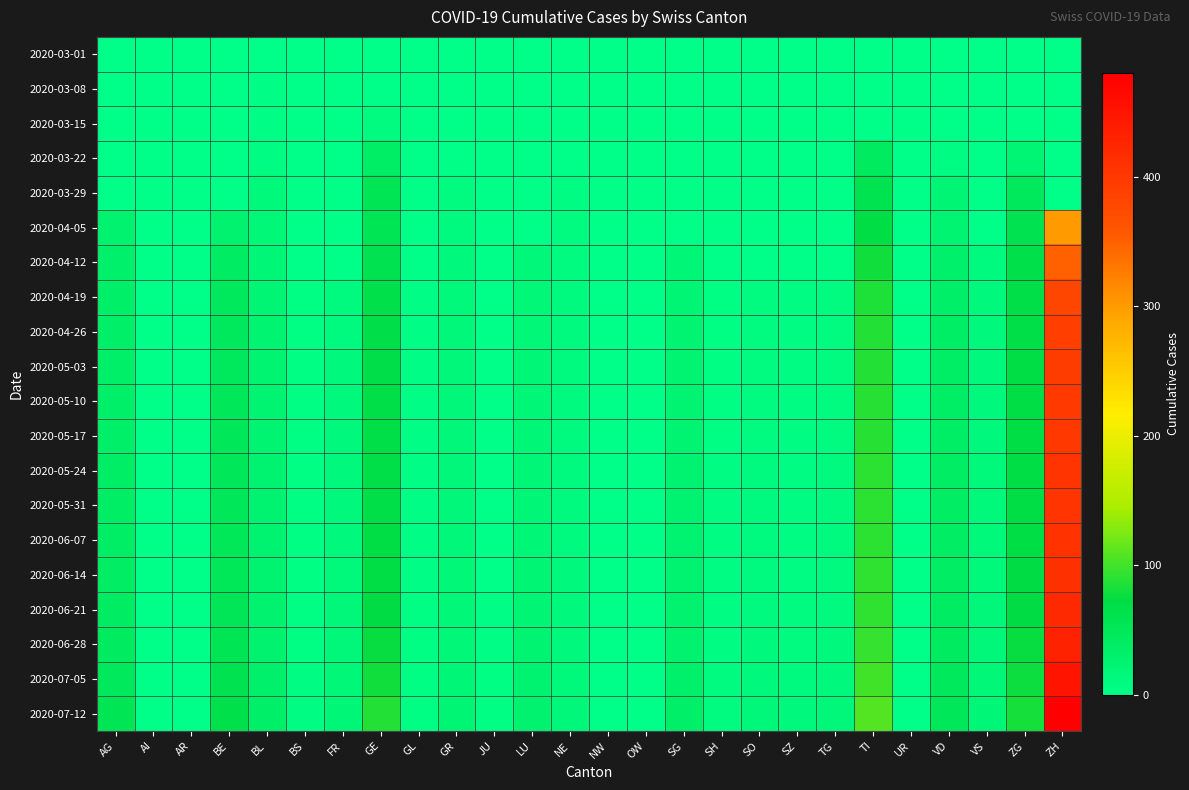

Reading left to right, transcribe all the data shown in this chart.

2020-03-01: AG=0	AI=0	AR=0	BE=0	BL=0	BS=0	FR=0	GE=0	GL=0	GR=0	JU=0	LU=0	NE=0	NW=0	OW=0	SG=0	SH=0	SO=0	SZ=0	TG=0	TI=0	UR=0	VD=0	VS=0	ZG=0	ZH=0
2020-03-08: AG=0	AI=0	AR=0	BE=0	BL=2	BS=0	FR=0	GE=0	GL=0	GR=0	JU=0	LU=0	NE=0	NW=0	OW=0	SG=0	SH=0	SO=0	SZ=0	TG=0	TI=0	UR=0	VD=1	VS=0	ZG=0	ZH=0
2020-03-15: AG=0	AI=0	AR=0	BE=0	BL=2	BS=0	FR=0	GE=8	GL=0	GR=0	JU=0	LU=0	NE=0	NW=0	OW=0	SG=0	SH=0	SO=0	SZ=0	TG=0	TI=0	UR=0	VD=1	VS=0	ZG=0	ZH=0
2020-03-22: AG=0	AI=0	AR=0	BE=0	BL=7	BS=0	FR=0	GE=36	GL=0	GR=0	JU=0	LU=0	NE=0	NW=0	OW=0	SG=0	SH=0	SO=0	SZ=0	TG=0	TI=43	UR=0	VD=7	VS=0	ZG=22	ZH=0
2020-03-29: AG=0	AI=0	AR=0	BE=0	BL=14	BS=0	FR=0	GE=55	GL=0	GR=8	JU=0	LU=0	NE=6	NW=0	OW=0	SG=0	SH=0	SO=0	SZ=0	TG=0	TI=59	UR=0	VD=21	VS=0	ZG=46	ZH=0
2020-04-05: AG=27	AI=0	AR=0	BE=28	BL=18	BS=0	FR=0	GE=55	GL=0	GR=11	JU=0	LU=0	NE=9	NW=0	OW=0	SG=0	SH=0	SO=0	SZ=0	TG=0	TI=70	UR=0	VD=24	VS=0	ZG=60	ZH=300
2020-04-12: AG=30	AI=0	AR=0	BE=40	BL=20	BS=0	FR=0	GE=60	GL=0	GR=13	JU=0	LU=15	NE=9	NW=0	OW=0	SG=20	SH=0	SO=0	SZ=0	TG=0	TI=80	UR=0	VD=30	VS=10	ZG=65	ZH=350
2020-04-19: AG=32	AI=0	AR=0	BE=45	BL=22	BS=4	FR=10	GE=65	GL=3	GR=14	JU=0	LU=17	NE=10	NW=0	OW=0	SG=22	SH=5	SO=8	SZ=6	TG=8	TI=85	UR=0	VD=35	VS=12	ZG=68	ZH=380
2020-04-26: AG=33	AI=0	AR=0	BE=47	BL=23	BS=4	FR=11	GE=66	GL=3	GR=15	JU=0	LU=18	NE=10	NW=0	OW=0	SG=23	SH=5	SO=9	SZ=6	TG=9	TI=87	UR=0	VD=36	VS=12	ZG=69	ZH=390
2020-05-03: AG=34	AI=0	AR=0	BE=48	BL=24	BS=4	FR=12	GE=67	GL=3	GR=15	JU=0	LU=19	NE=11	NW=0	OW=0	SG=24	SH=5	SO=9	SZ=6	TG=9	TI=88	UR=0	VD=37	VS=13	ZG=70	ZH=395
2020-05-10: AG=35	AI=0	AR=0	BE=49	BL=24	BS=4	FR=12	GE=68	GL=3	GR=15	JU=0	LU=19	NE=11	NW=0	OW=0	SG=24	SH=5	SO=9	SZ=7	TG=9	TI=89	UR=0	VD=37	VS=13	ZG=70	ZH=398
2020-05-17: AG=35	AI=0	AR=0	BE=49	BL=24	BS=4	FR=12	GE=68	GL=3	GR=15	JU=0	LU=19	NE=11	NW=0	OW=0	SG=24	SH=5	SO=9	SZ=7	TG=9	TI=89	UR=0	VD=37	VS=13	ZG=70	ZH=400
2020-05-24: AG=36	AI=0	AR=0	BE=50	BL=25	BS=4	FR=13	GE=69	GL=3	GR=16	JU=0	LU=20	NE=11	NW=0	OW=0	SG=25	SH=6	SO=10	SZ=7	TG=10	TI=90	UR=0	VD=38	VS=14	ZG=71	ZH=405
2020-05-31: AG=36	AI=0	AR=0	BE=50	BL=25	BS=4	FR=13	GE=69	GL=3	GR=16	JU=0	LU=20	NE=11	NW=0	OW=0	SG=25	SH=6	SO=10	SZ=7	TG=10	TI=90	UR=0	VD=38	VS=14	ZG=71	ZH=406
2020-06-07: AG=37	AI=0	AR=0	BE=51	BL=25	BS=4	FR=13	GE=70	GL=3	GR=16	JU=0	LU=20	NE=11	NW=0	OW=0	SG=25	SH=6	SO=10	SZ=7	TG=10	TI=91	UR=0	VD=38	VS=14	ZG=71	ZH=408
2020-06-14: AG=38	AI=0	AR=0	BE=52	BL=26	BS=5	FR=14	GE=71	GL=3	GR=17	JU=0	LU=21	NE=12	NW=0	OW=0	SG=26	SH=6	SO=10	SZ=7	TG=10	TI=92	UR=0	VD=39	VS=14	ZG=72	ZH=412
2020-06-21: AG=40	AI=0	AR=0	BE=54	BL=27	BS=5	FR=15	GE=73	GL=4	GR=17	JU=2	LU=22	NE=12	NW=0	OW=0	SG=27	SH=6	SO=11	SZ=8	TG=11	TI=93	UR=0	VD=40	VS=15	ZG=73	ZH=420
2020-06-28: AG=43	AI=0	AR=0	BE=56	BL=28	BS=5	FR=16	GE=75	GL=4	GR=18	JU=3	LU=23	NE=13	NW=0	OW=0	SG=28	SH=7	SO=12	SZ=9	TG=12	TI=95	UR=0	VD=42	VS=16	ZG=75	ZH=430
2020-07-05: AG=48	AI=0	AR=0	BE=60	BL=30	BS=6	FR=18	GE=80	GL=4	GR=20	JU=4	LU=25	NE=14	NW=0	OW=0	SG=30	SH=8	SO=13	SZ=10	TG=13	TI=100	UR=0	VD=45	VS=18	ZG=78	ZH=450
2020-07-12: AG=55	AI=0	AR=0	BE=65	BL=33	BS=7	FR=20	GE=88	GL=5	GR=22	JU=5	LU=28	NE=15	NW=0	OW=0	SG=33	SH=9	SO=15	SZ=12	TG=15	TI=108	UR=0	VD=50	VS=20	ZG=82	ZH=480